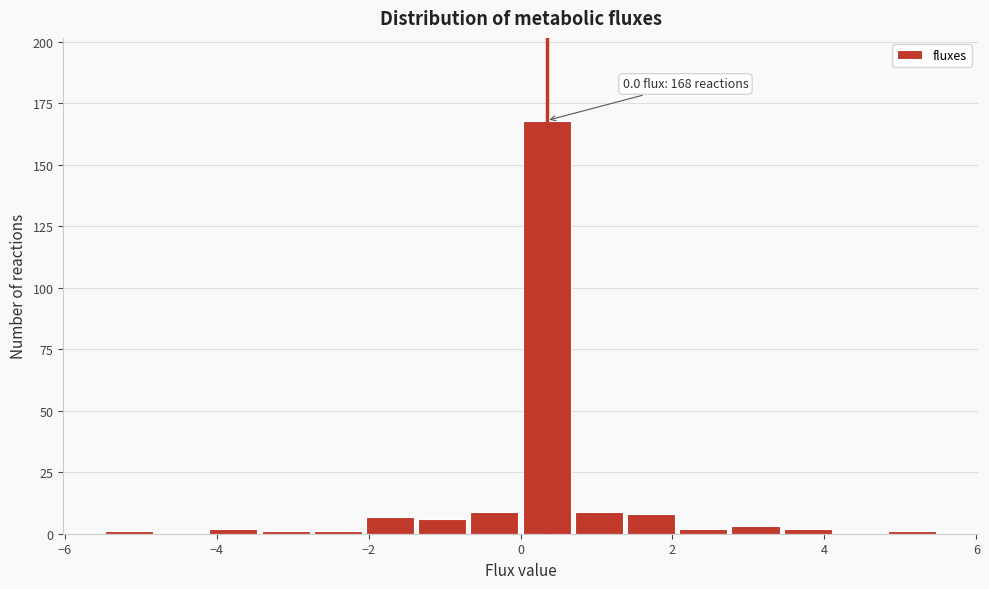

Read against the x-axis, roughly where is the centre of the tallest bar?

0.4